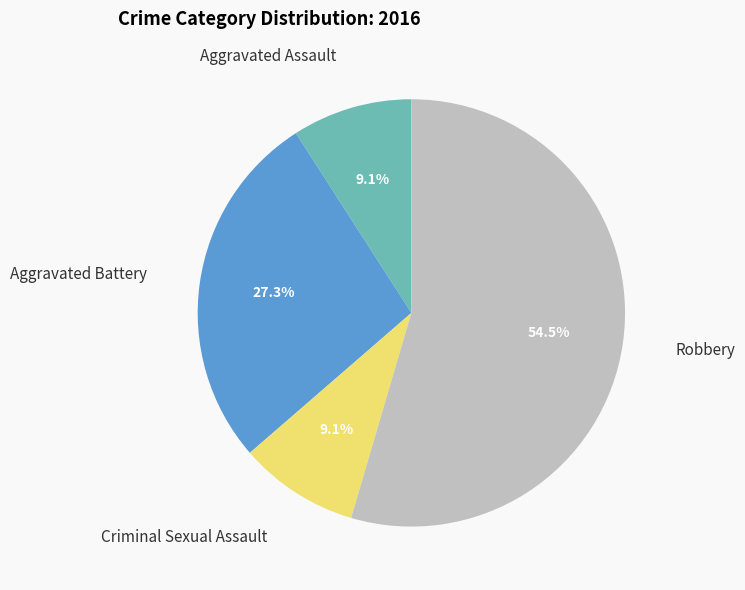

Is there any slice that represents more than half of the pie?

Yes